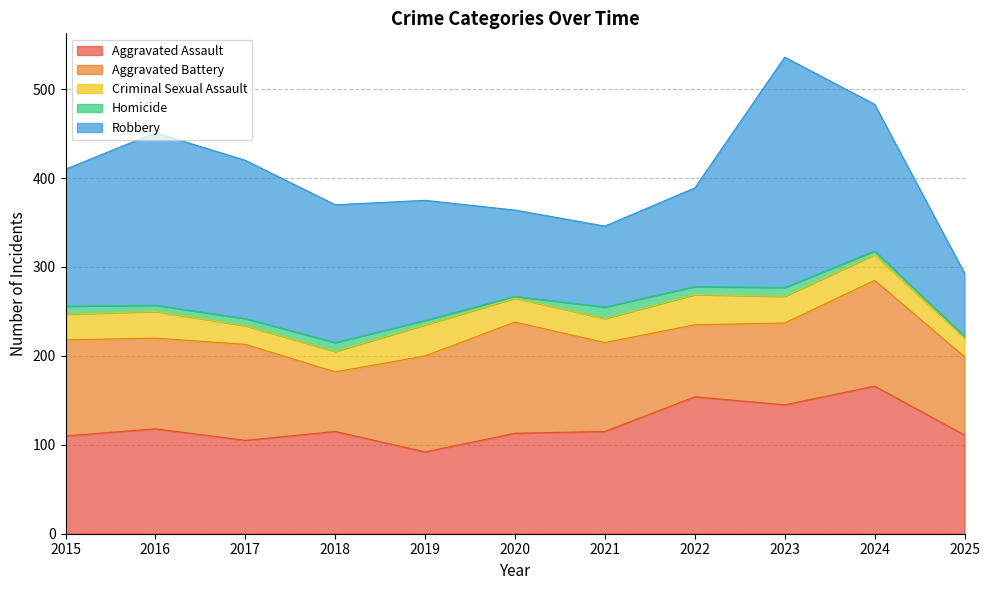

What are all the series names shown in the legend?

Aggravated Assault, Aggravated Battery, Criminal Sexual Assault, Homicide, Robbery